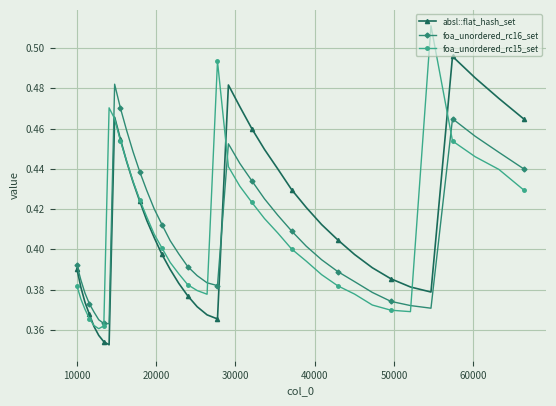

In foa_unordered_rc16_set, how many points are lower than both neighbors (excluding endpoints)?

3